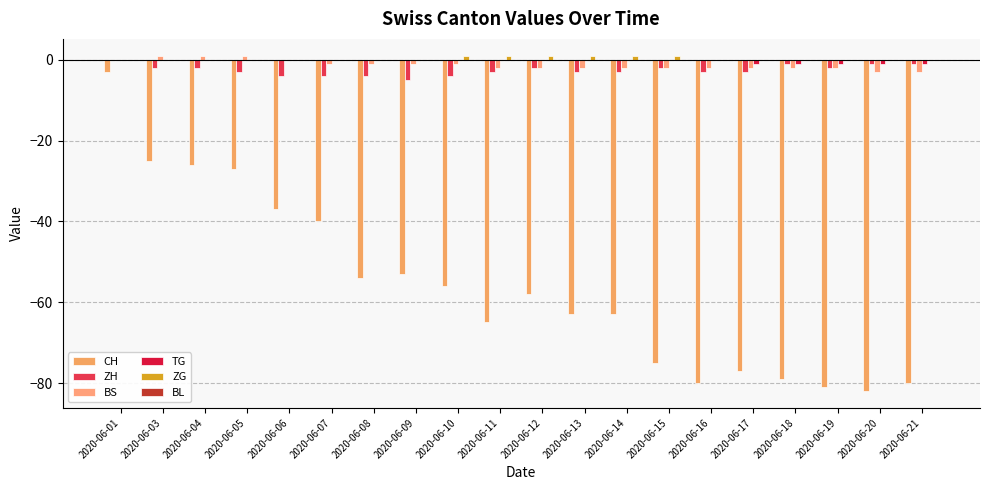

Rank the series by their maximum value, from highest to lowest.

BS, ZG, ZH, TG, BL, CH